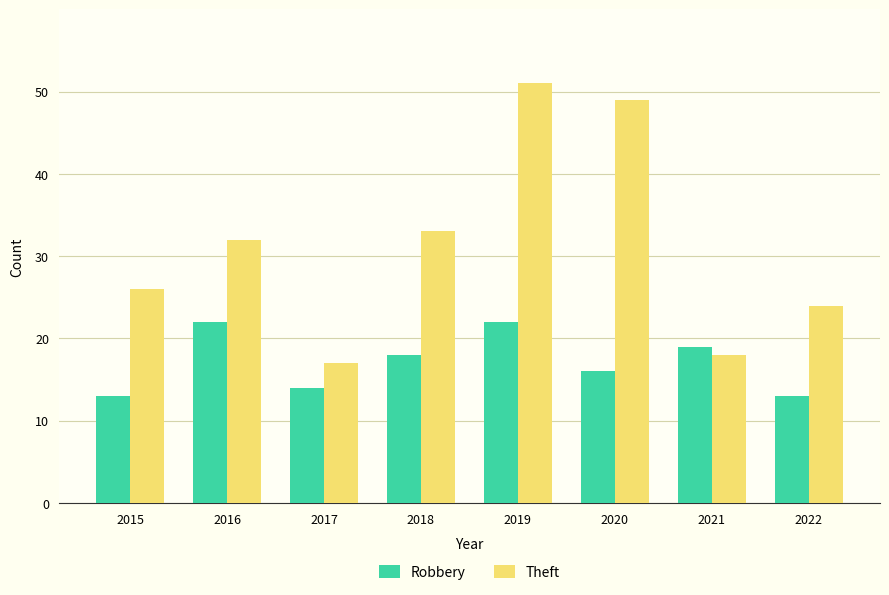

Rank the series by their average value, from highest to lowest.

Theft, Robbery